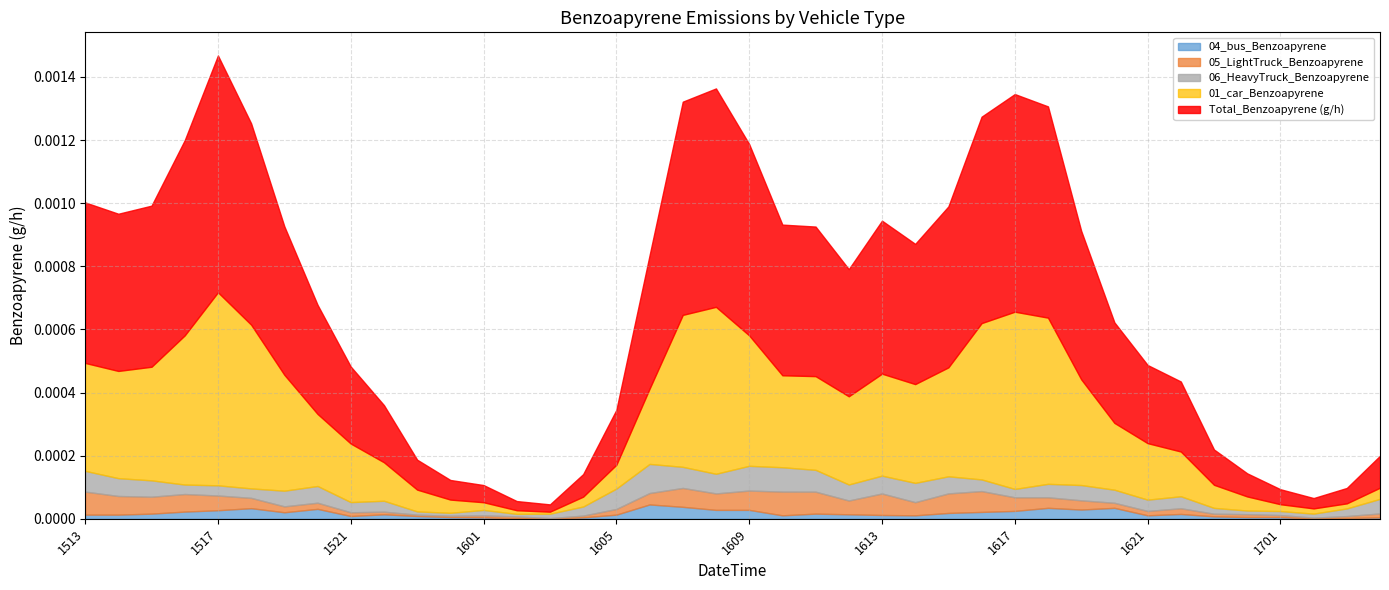

At which category does the chart reach its minimum across all series?

2024101603